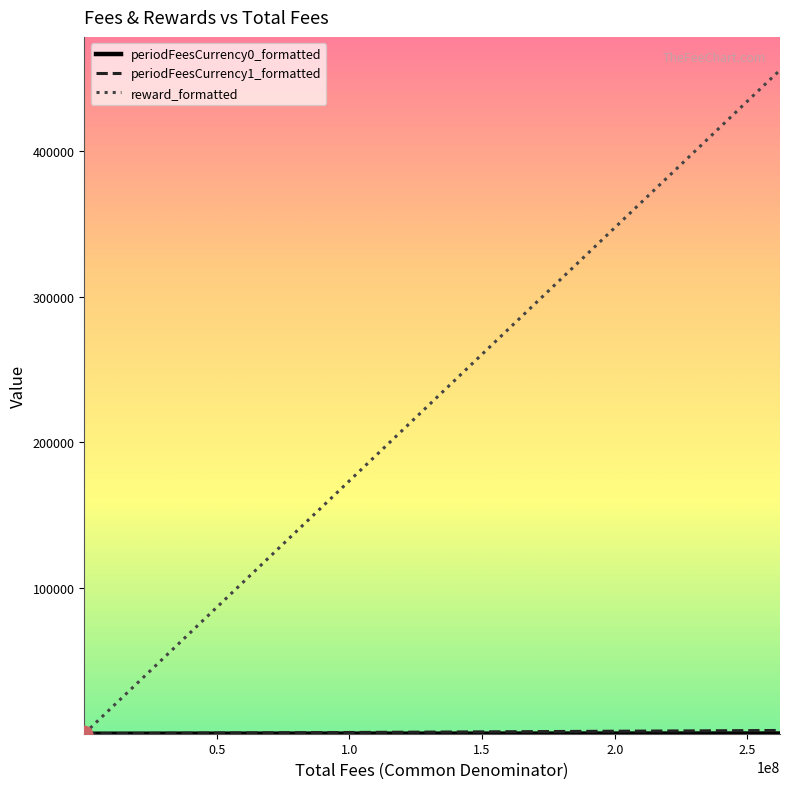

Which series has the largest range (max minus min)?

reward_formatted